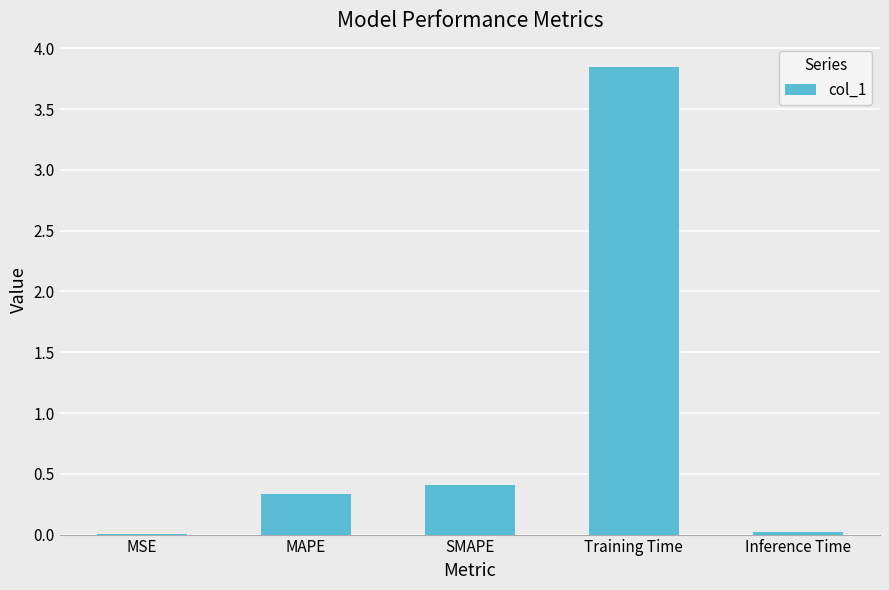

Where is the data nearest to the value 1?

SMAPE